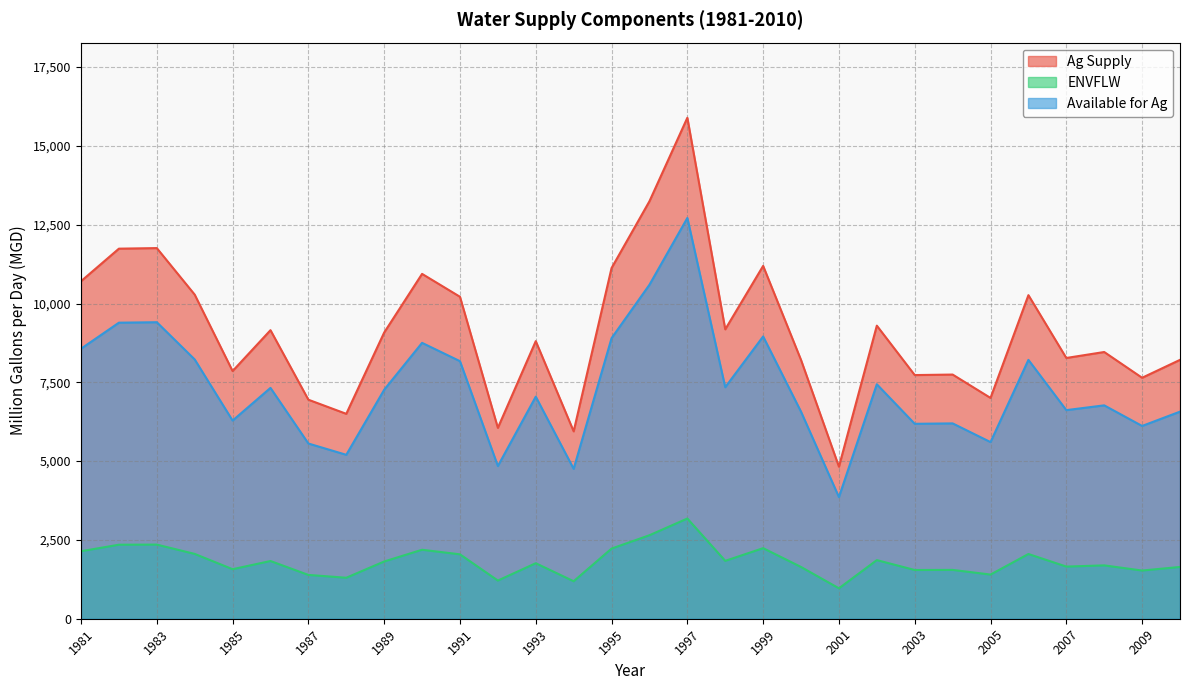

How many lines are shown in the chart?

3